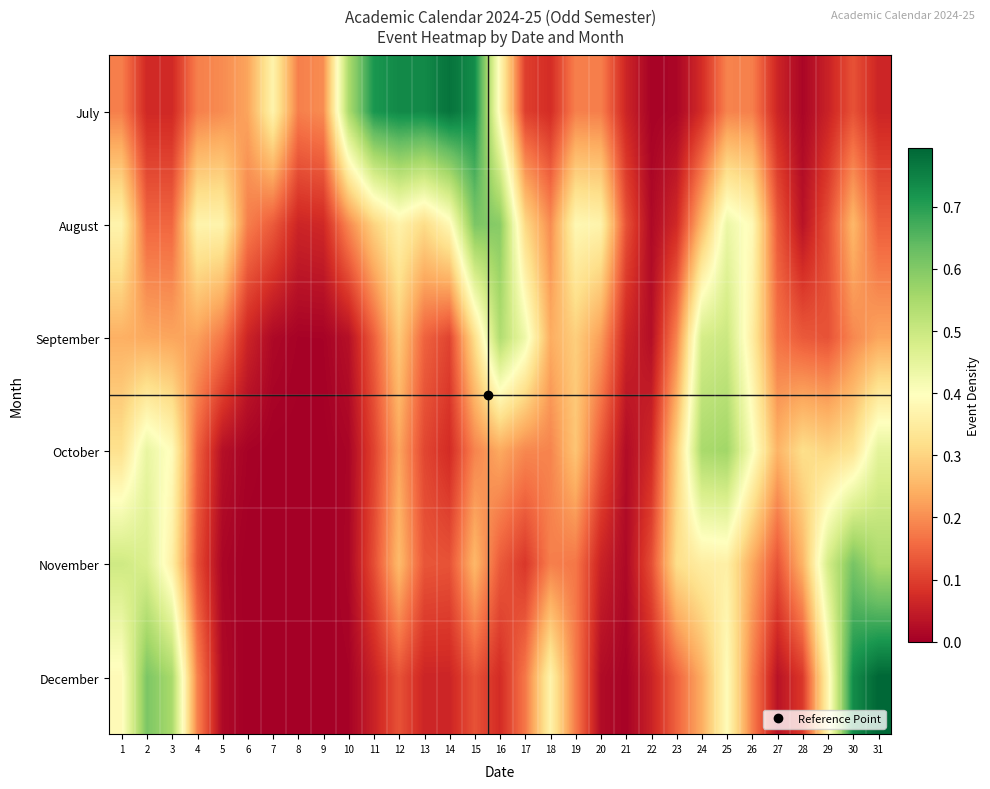

What is the spread (max minus min) of values at 20?

0.3